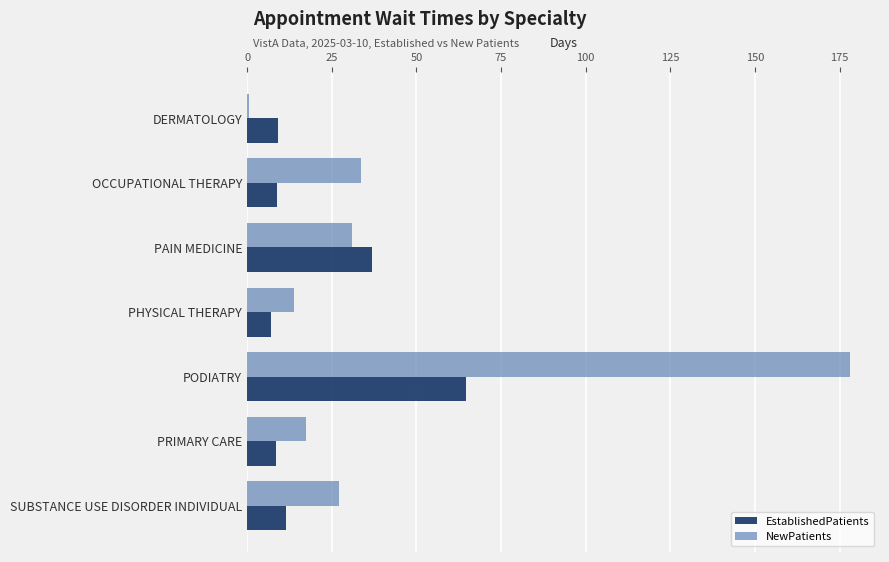

At which label is EstablishedPatients closest to 35?

PAIN MEDICINE